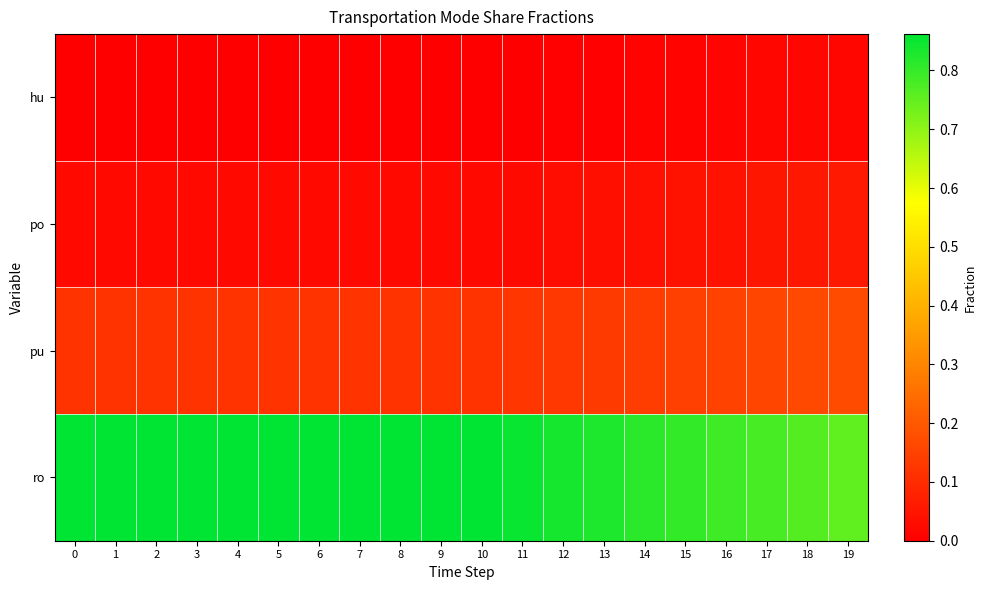

Which series changed the most between 0 and 16?

ro